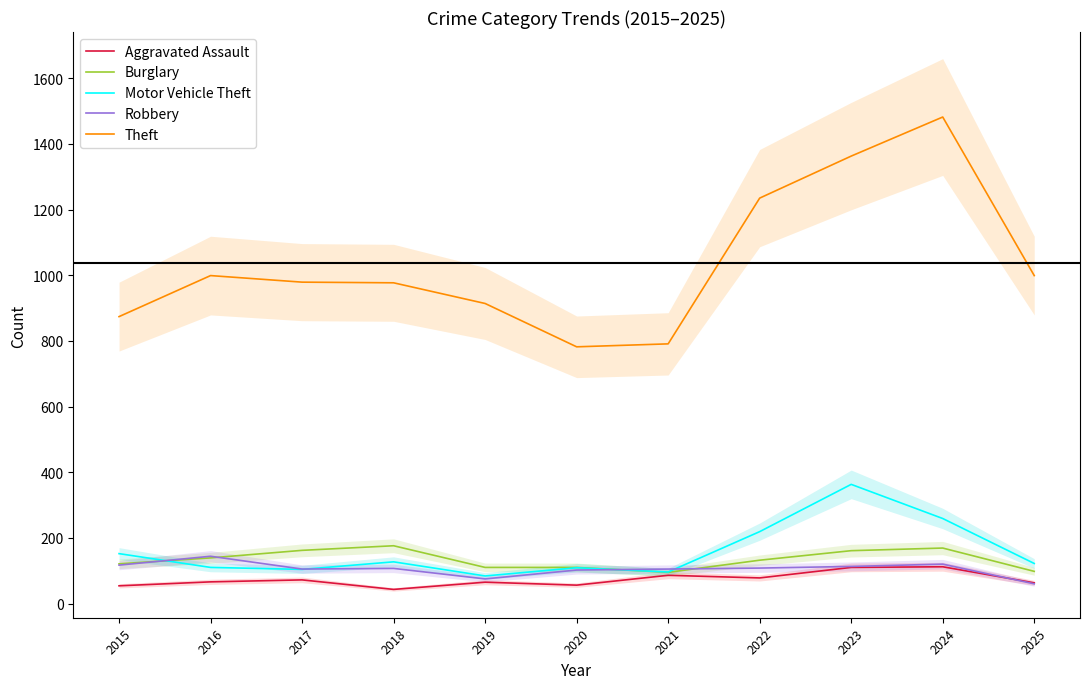

Where does the Motor Vehicle Theft series first go above 122?

2015